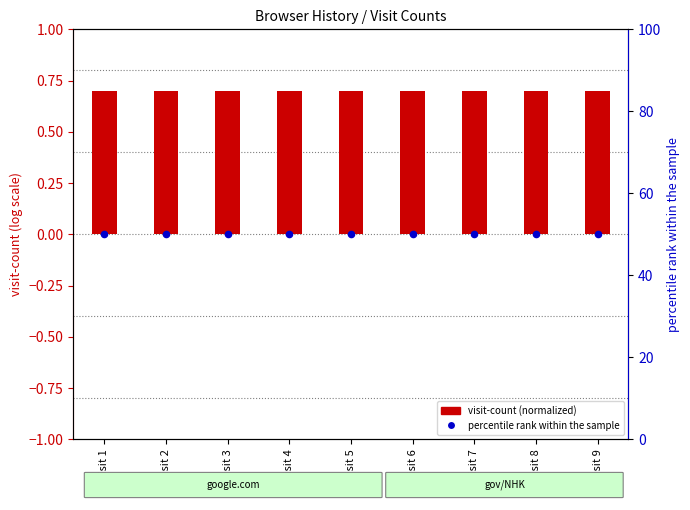

What is the total value across all series at Visit 7?

50.7